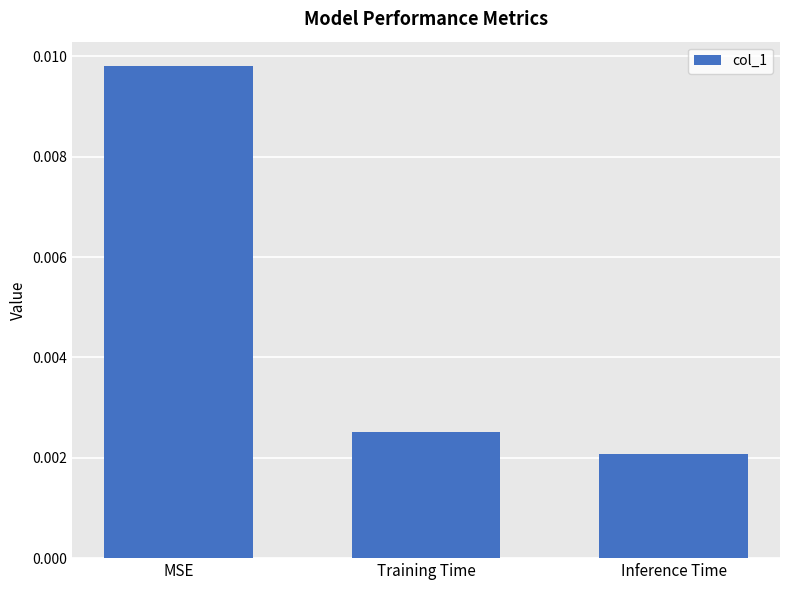

At which category does the chart reach its minimum across all series?

Inference Time